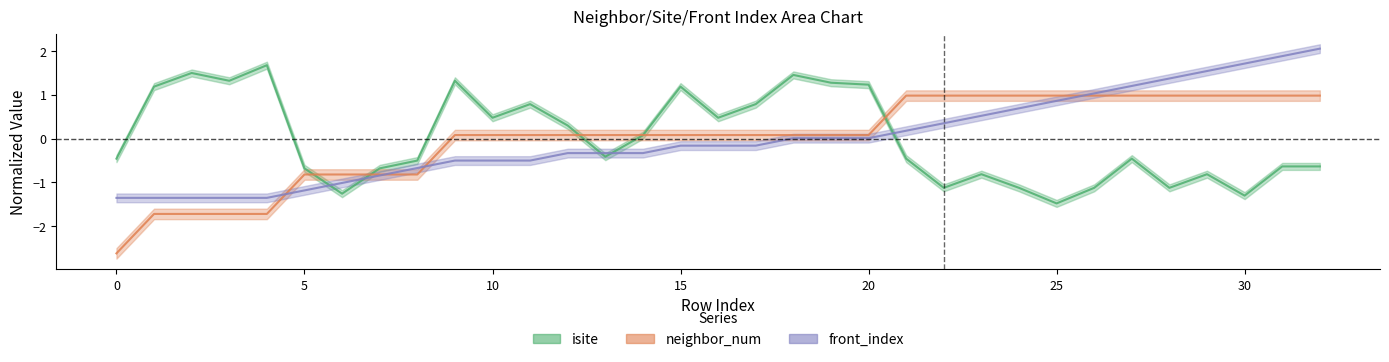

How many distinct data groups are displayed?

3